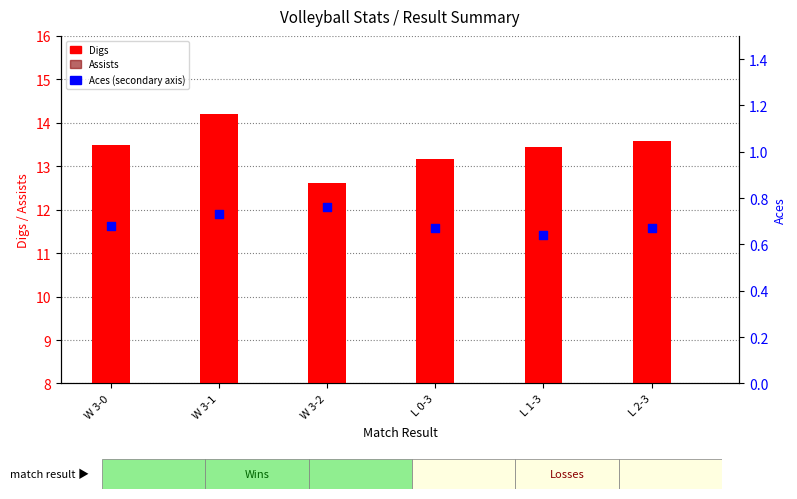

Which series contains the highest Y value?

Digs